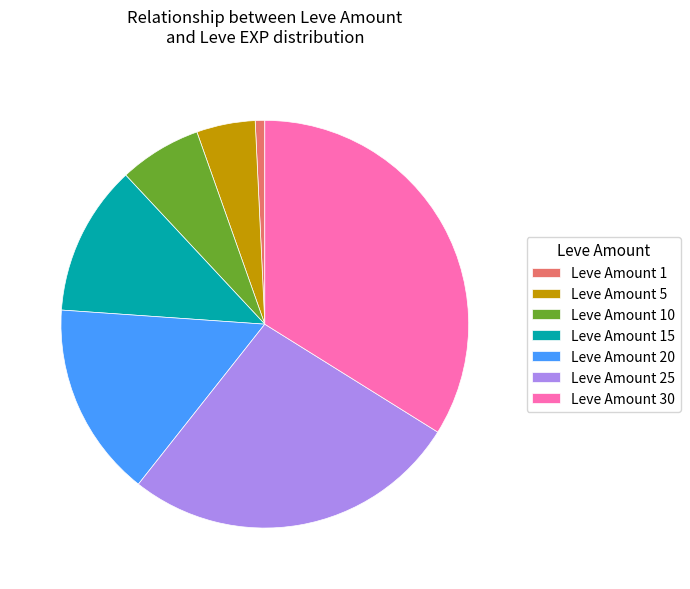

Combined, do Leve Amount 5 and Leve Amount 25 account for over 50%?

No